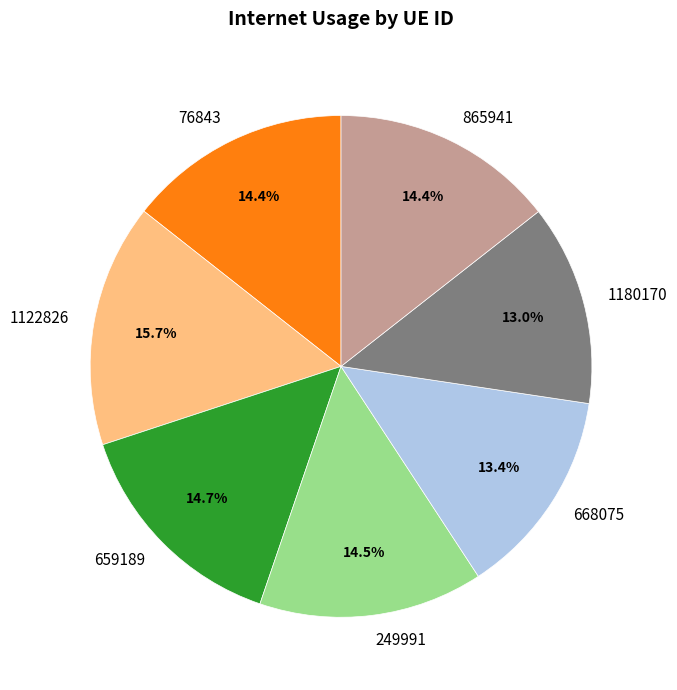

Is there a majority slice in this chart?

No